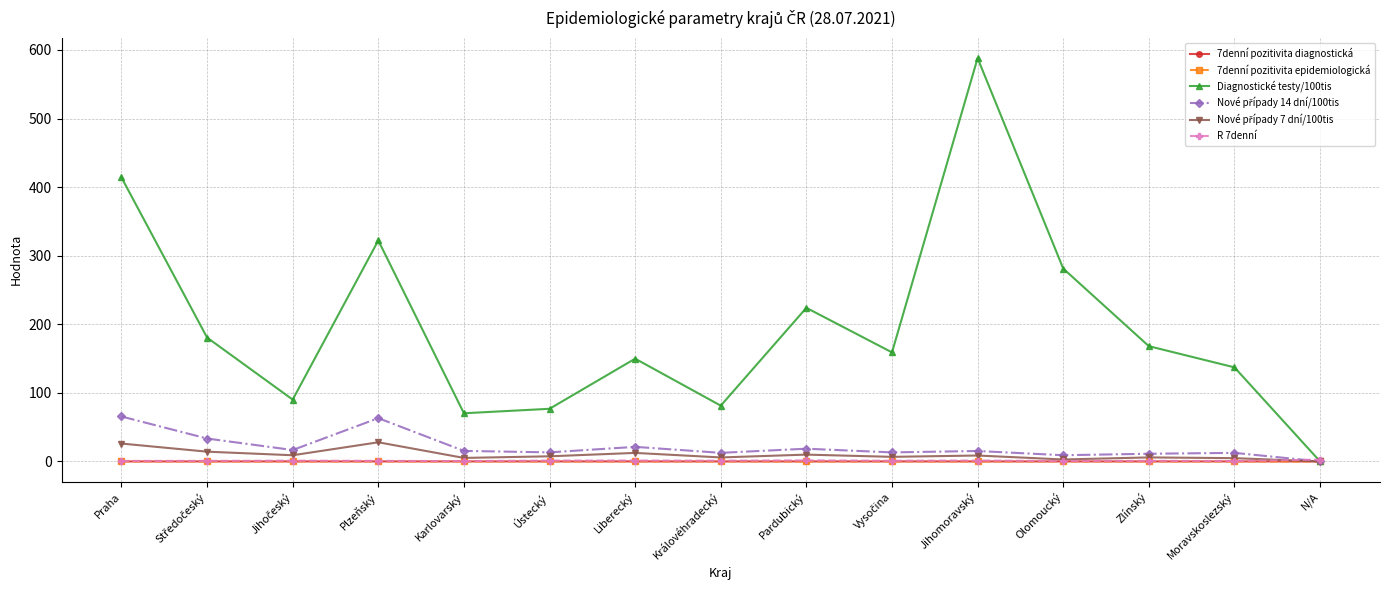

How many interior local valleys does the Diagnostické testy/100tis series have?

4